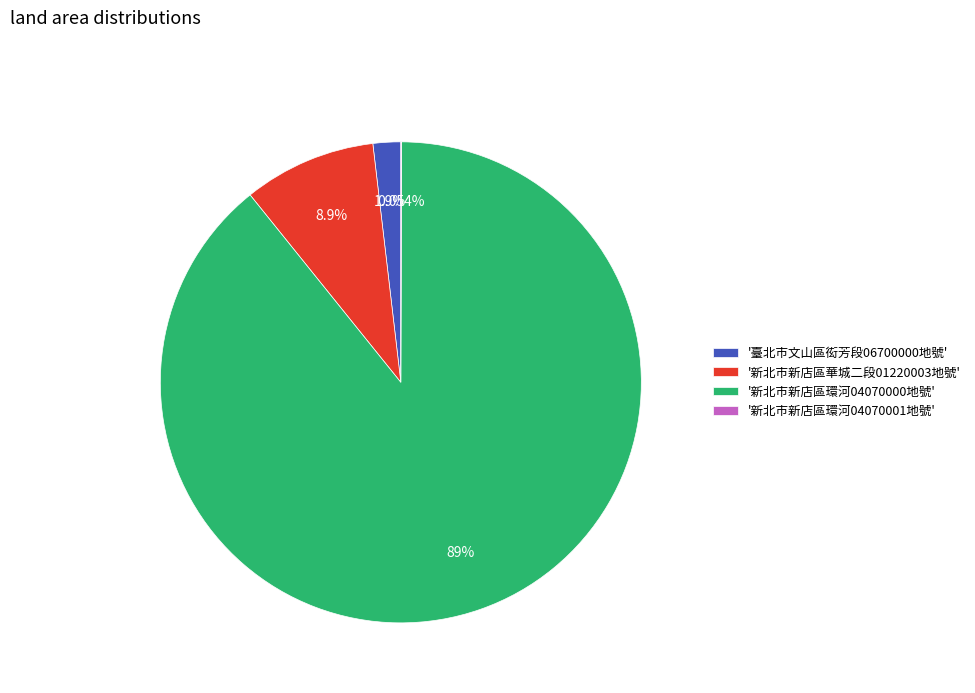

To the nearest percent, what is the difference between the largest and smallest slice percentages?

89%